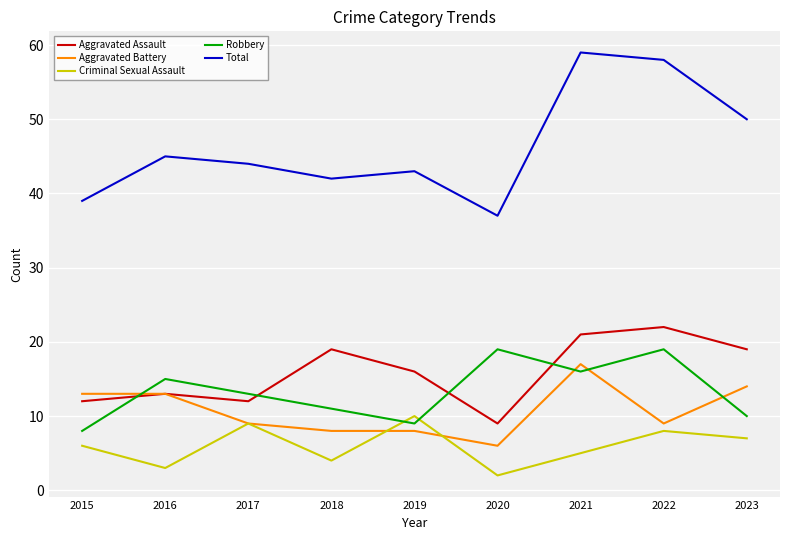

Read the Criminal Sexual Assault value at 2019.

10